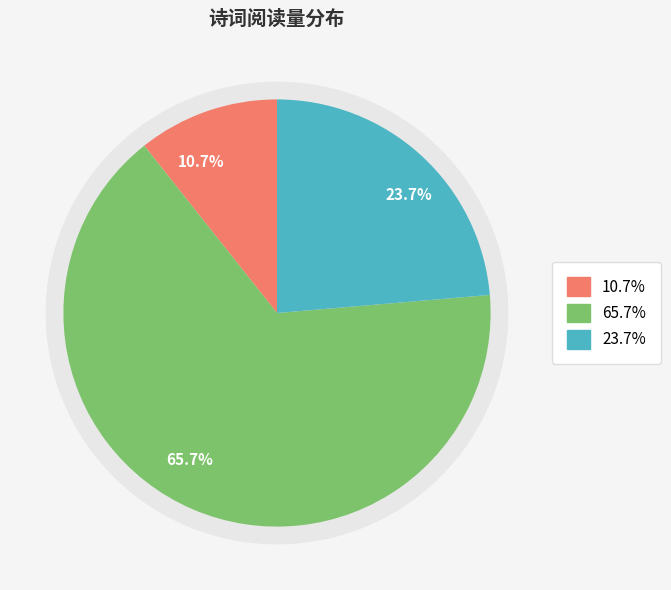

Does 为女儿十一岁生日作 represent more than half of the total?

Yes